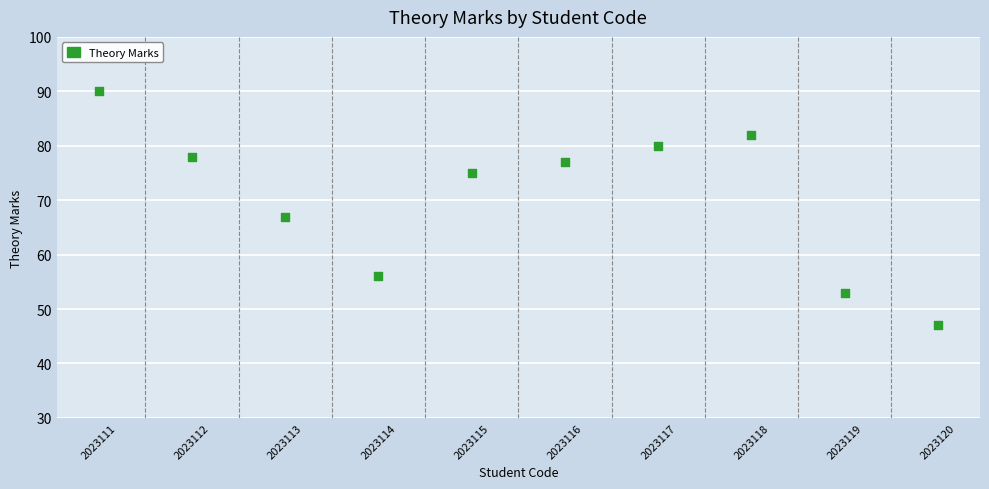

What Y value in the scatter plot is closest to 68?

67